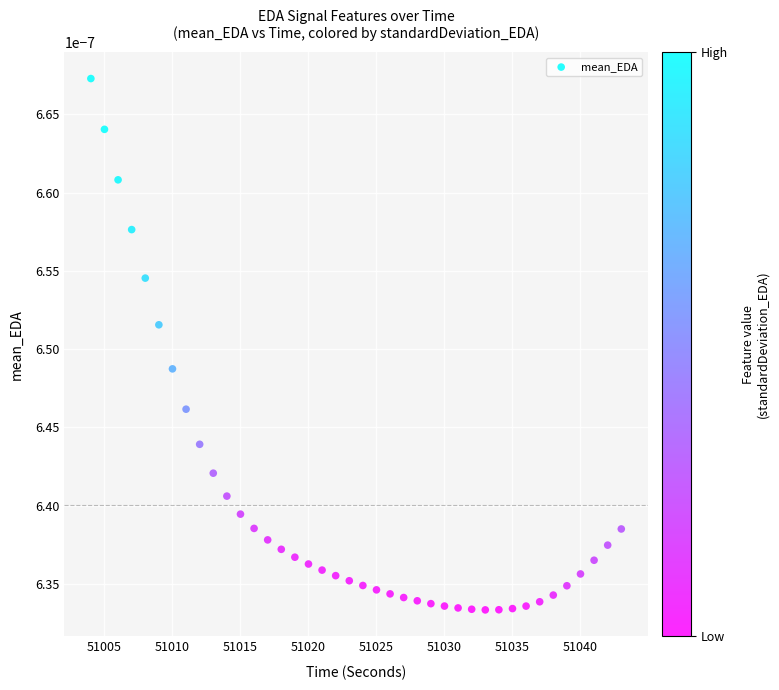

What is the range of X values (max minus min)?

39.0